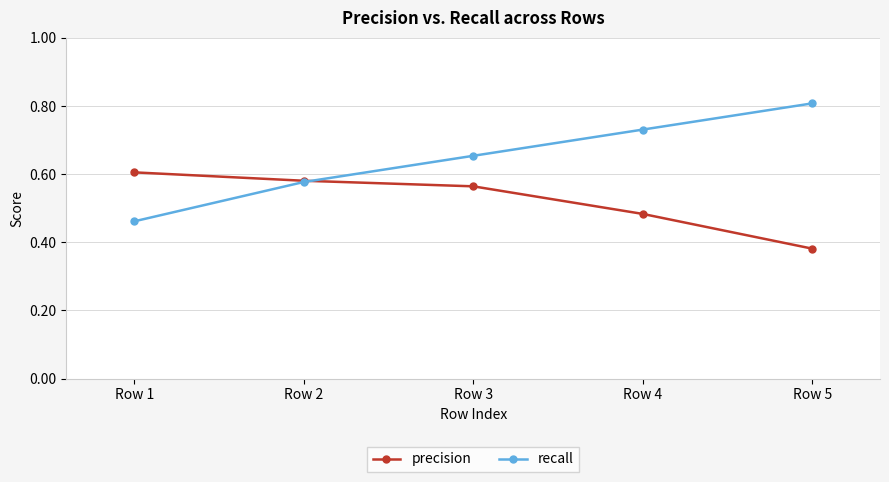

Where is recall nearest to the value 0?

Row 1